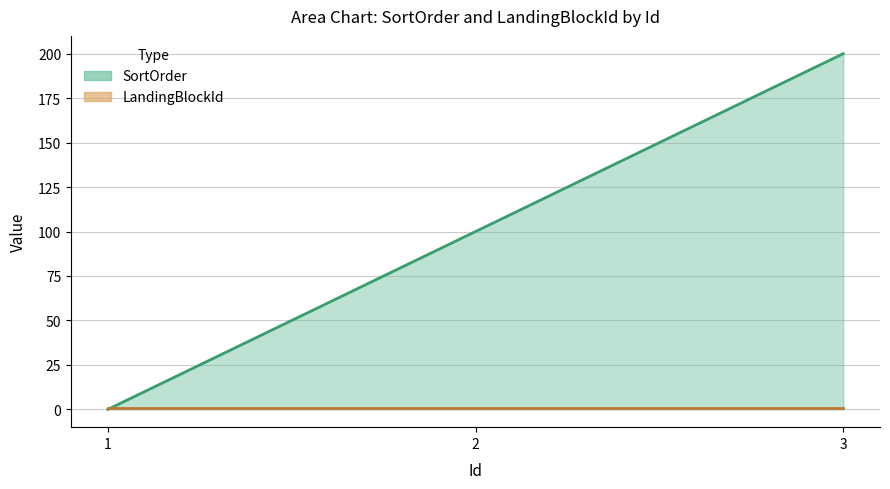

At which label is the value closest to 100?

2